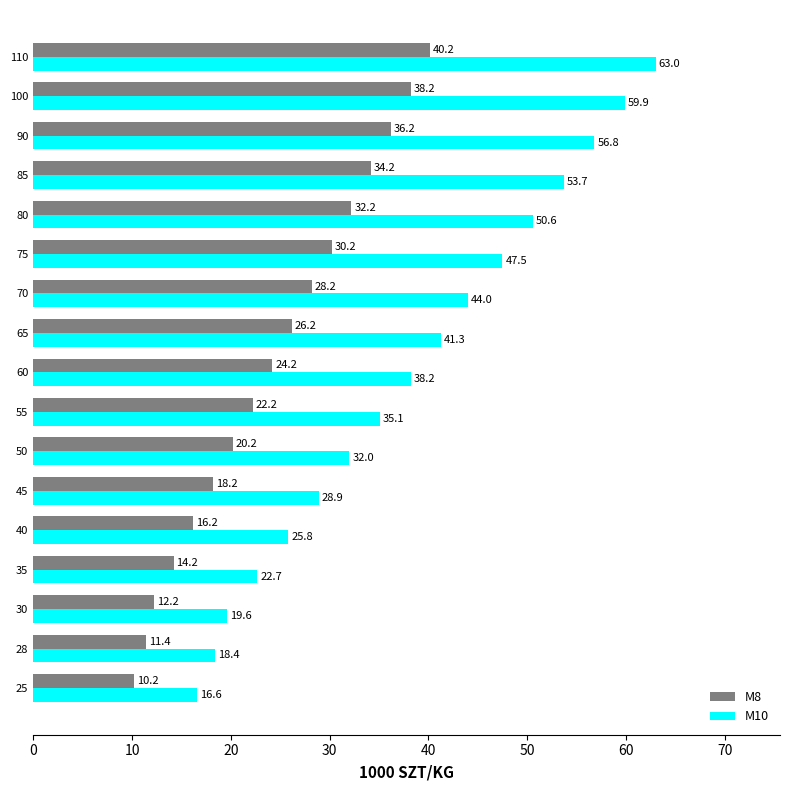

How many values in the M10 series are below 38?

8